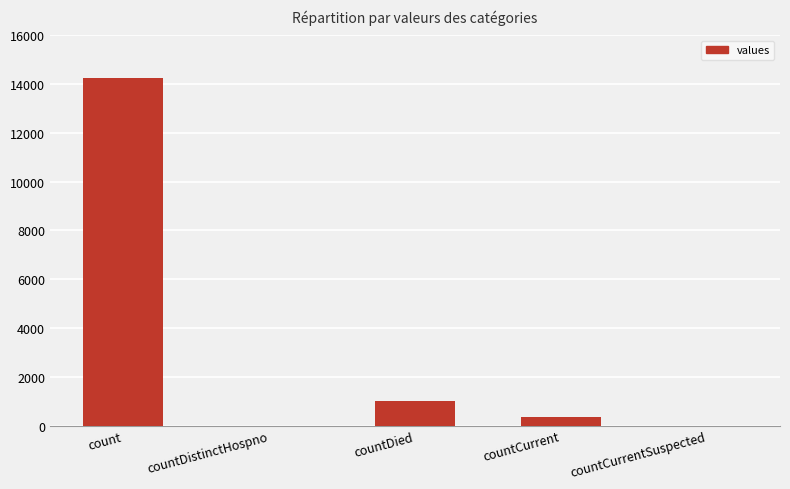

At which category does the chart reach its peak across all series?

count